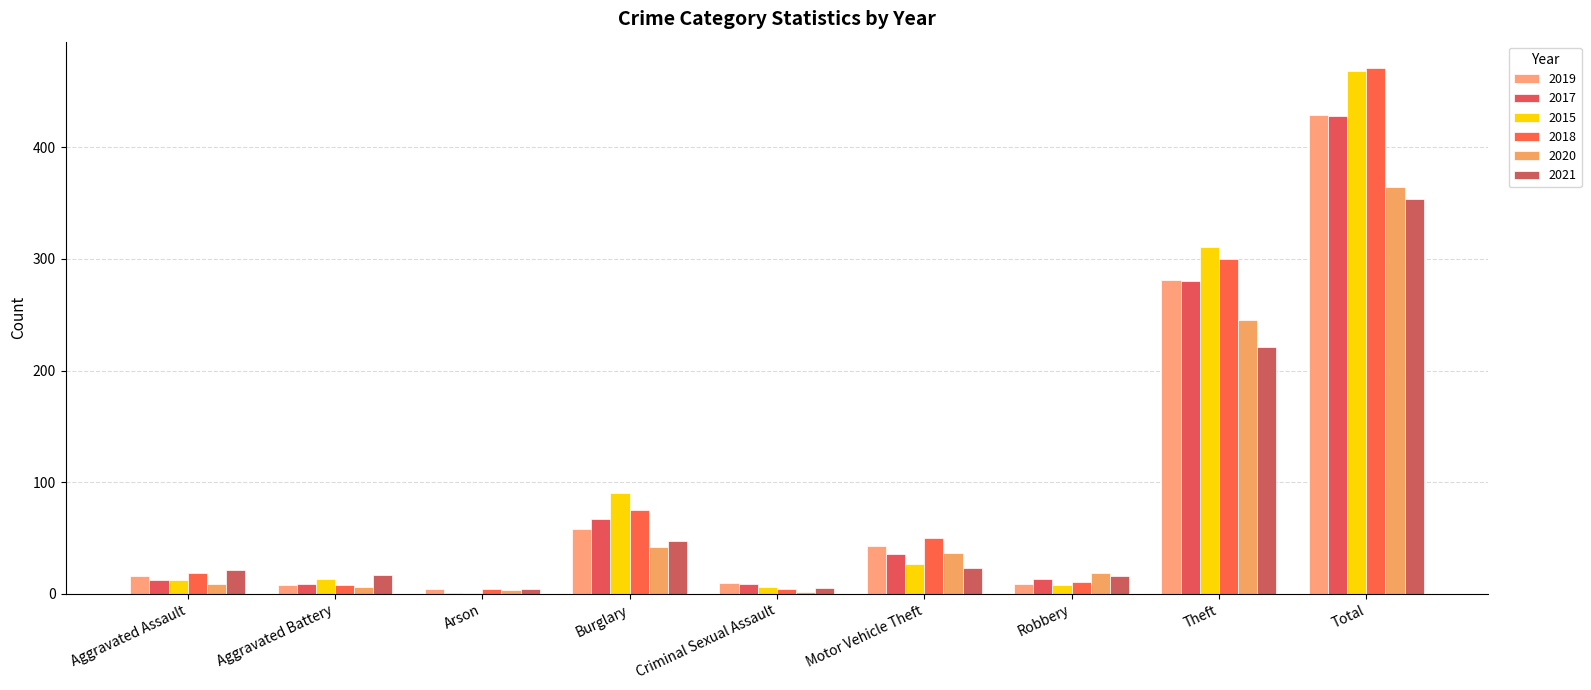

Rank the series by their maximum value, from highest to lowest.

2018, 2015, 2019, 2017, 2020, 2021